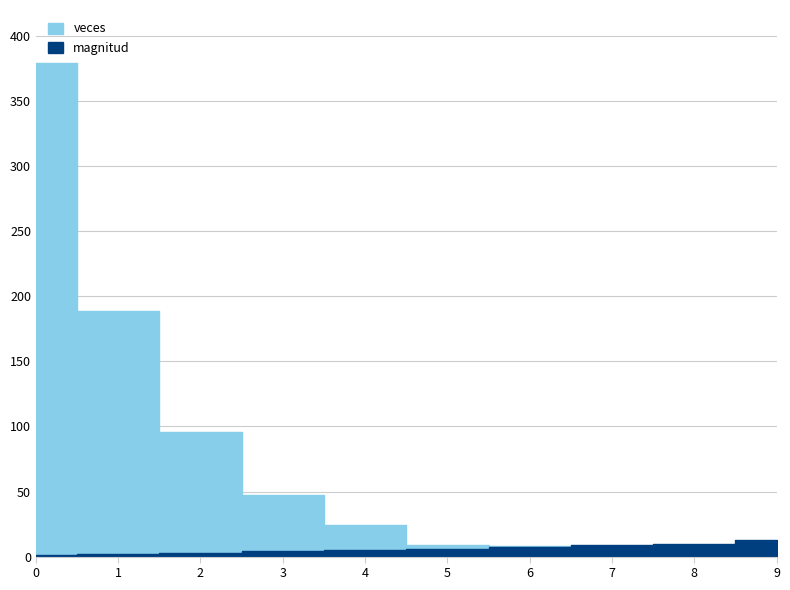

How many values in the magnitud series are below 6?

5